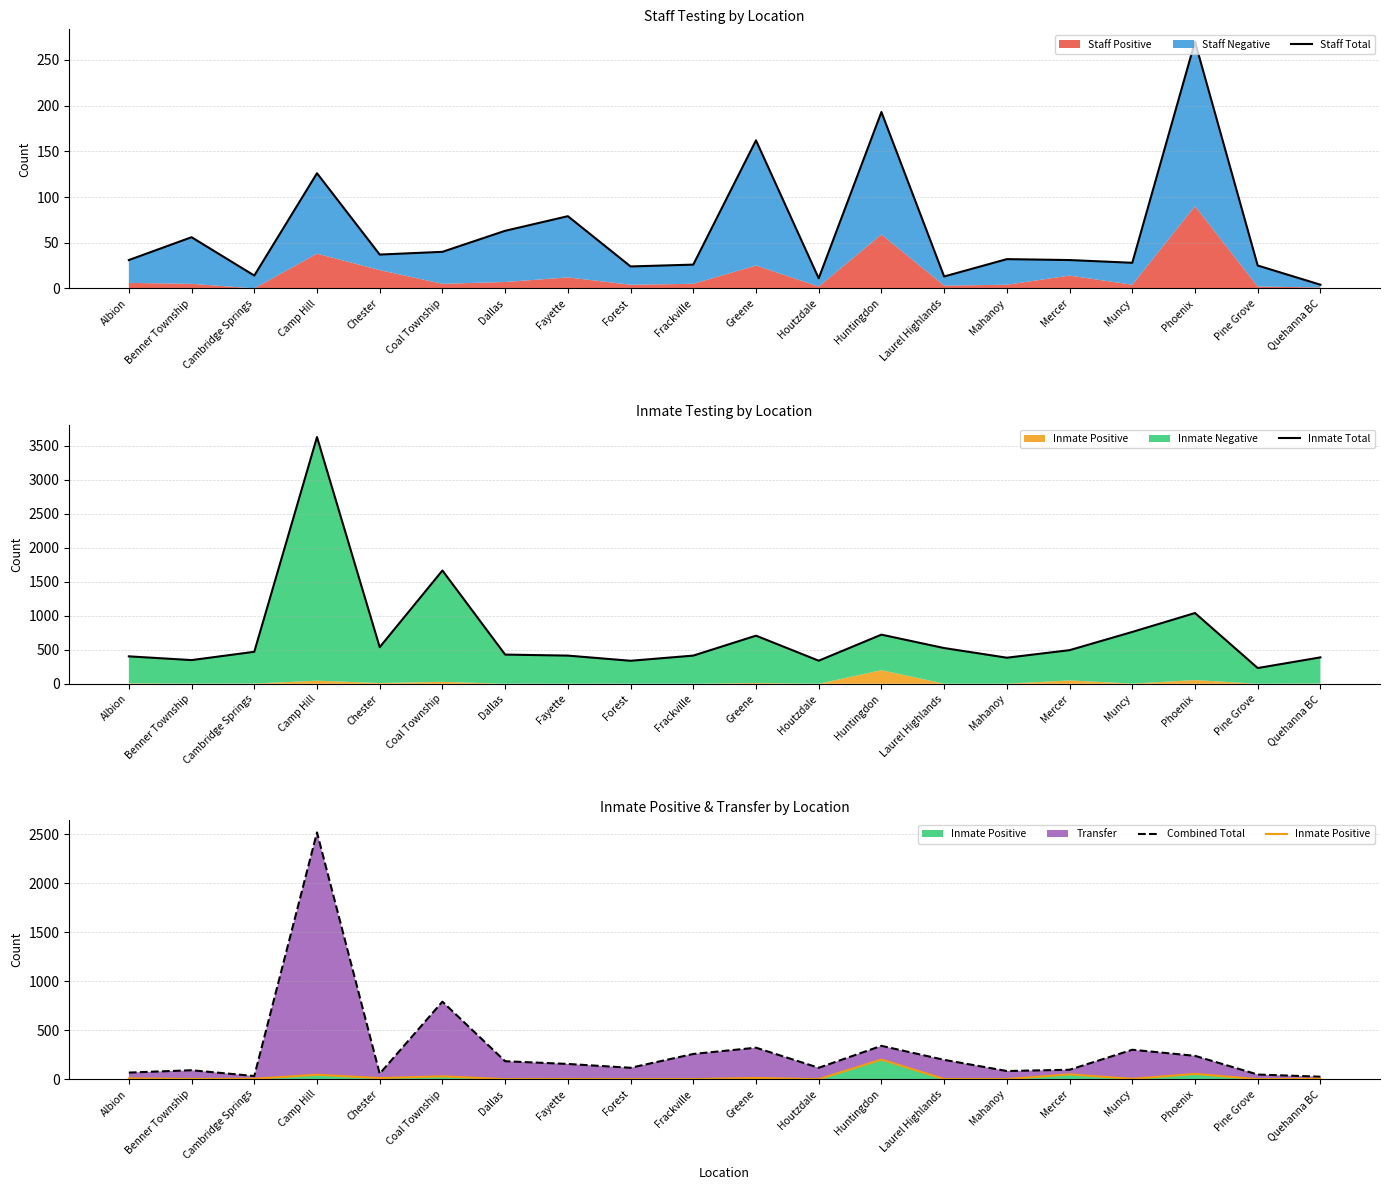

Which series changed the most between Camp Hill and Quehanna BC?

Inmate Total